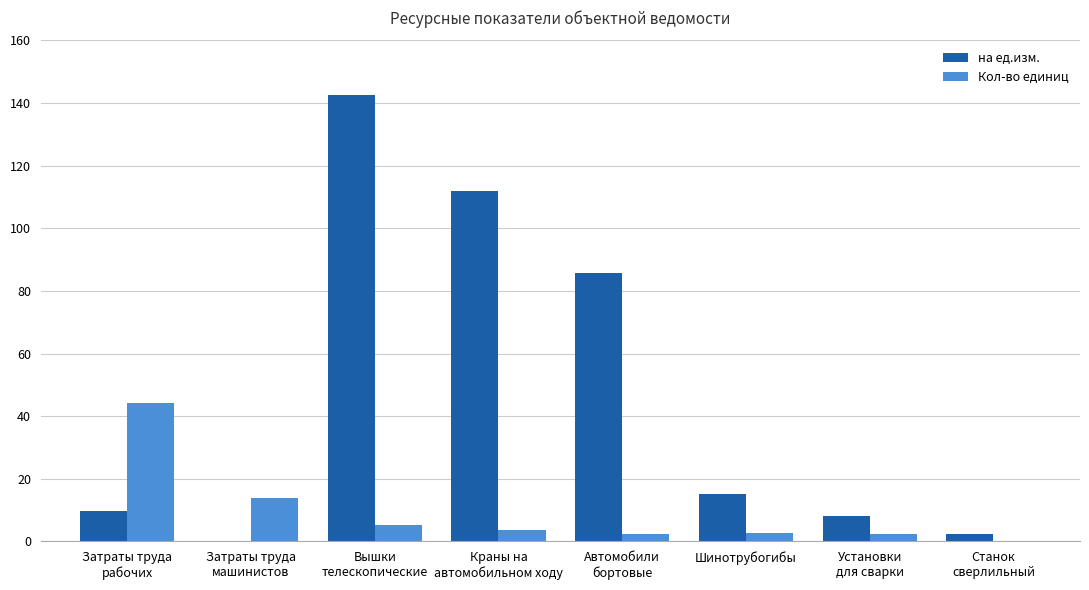

Which series has the largest range (max minus min)?

на ед.изм.